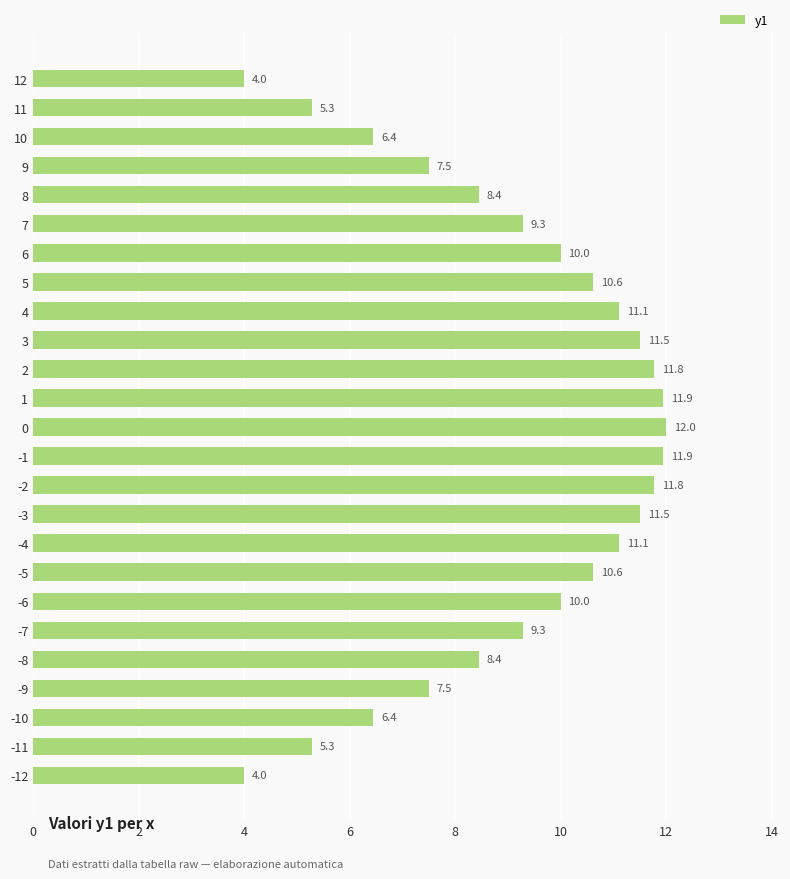

What is the average value?

9.1